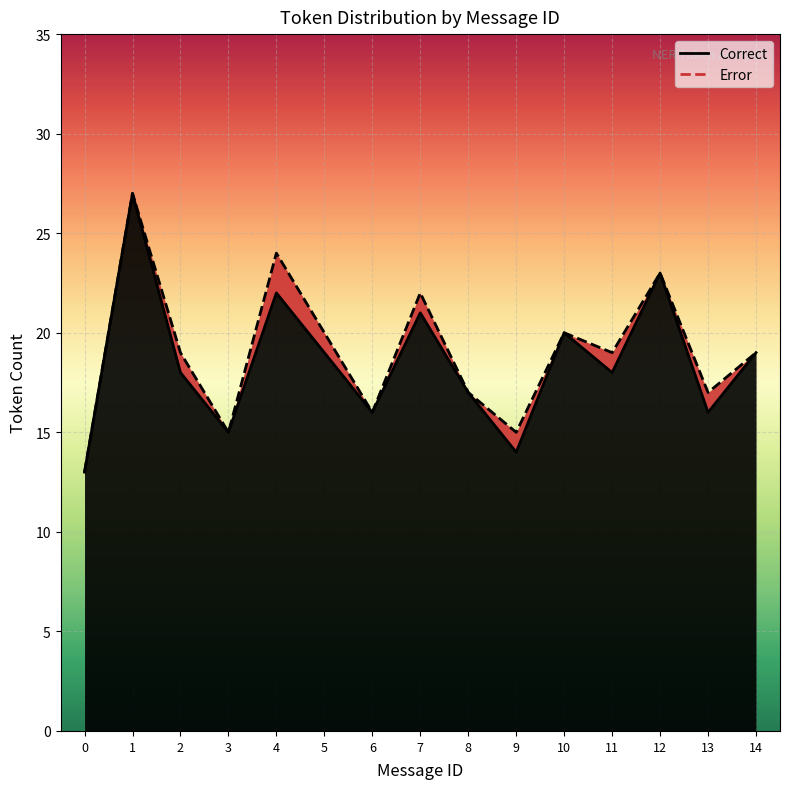

True or false: Error and Correct cross at least once.

False